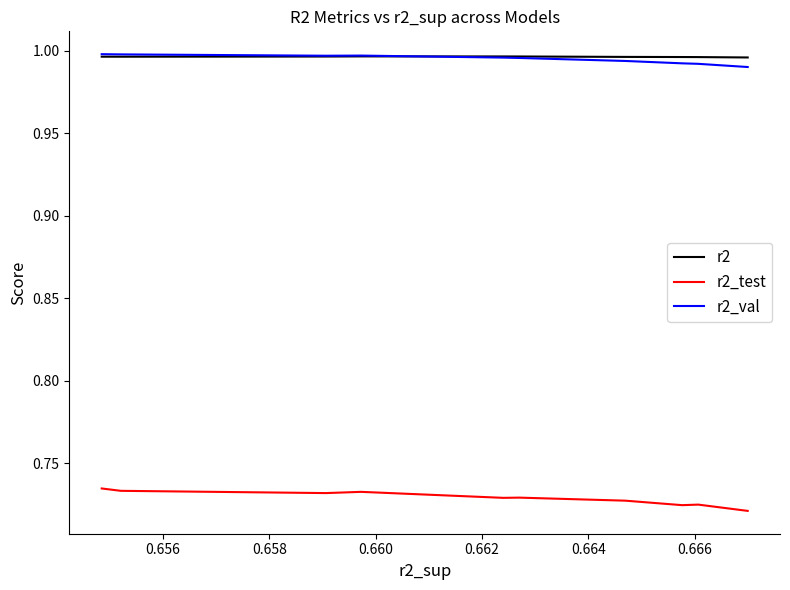

The r2 series shows 1.7 at 0.662. True or false?

False